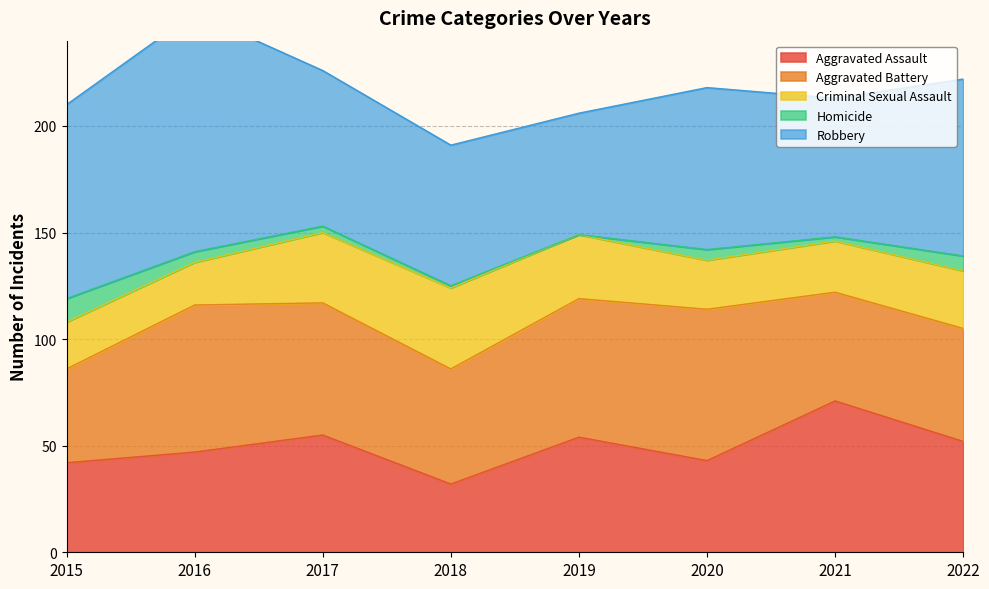

How many data points in Aggravated Assault are above 52?

3